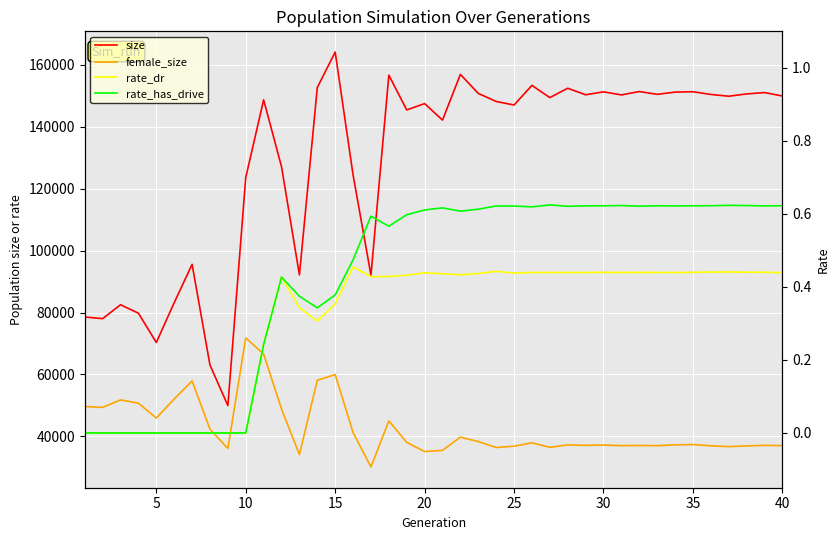

In rate_has_drive, how many points are higher than both neighbors (excluding endpoints)?

8